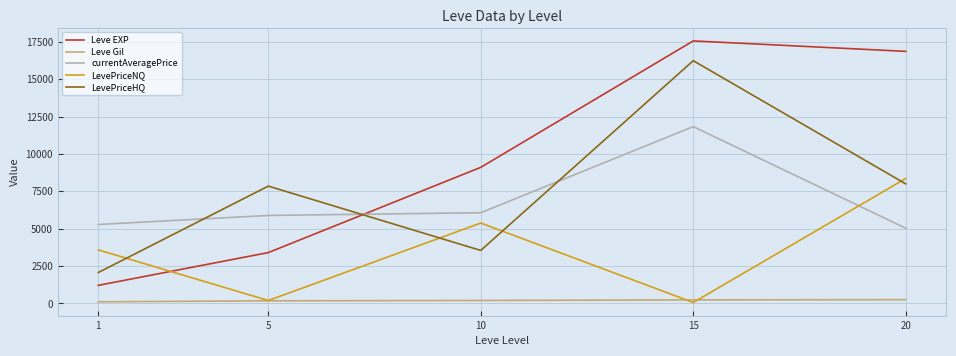

How many times do LevePriceNQ and Leve EXP cross each other?

1